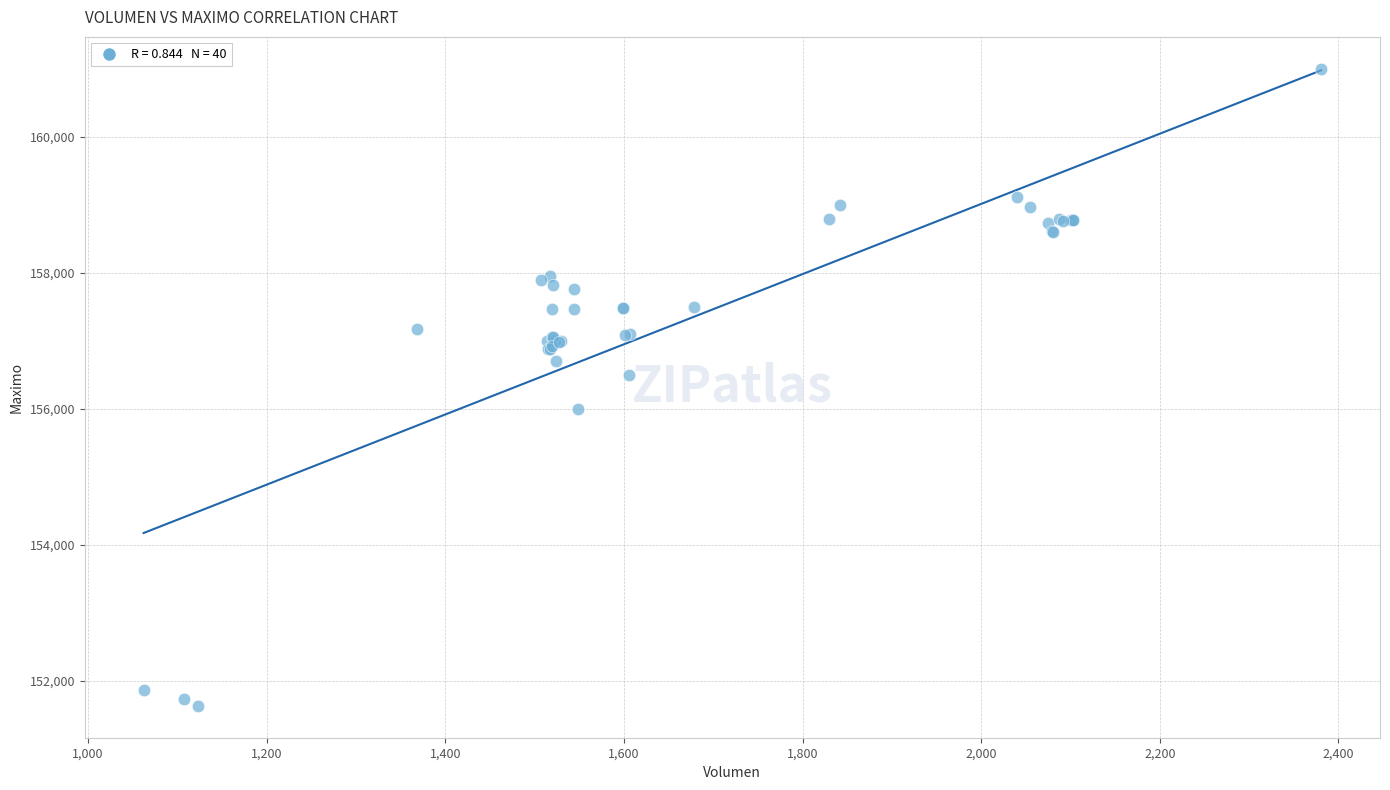

What Y value in the scatter plot is closest to 156316?

156500